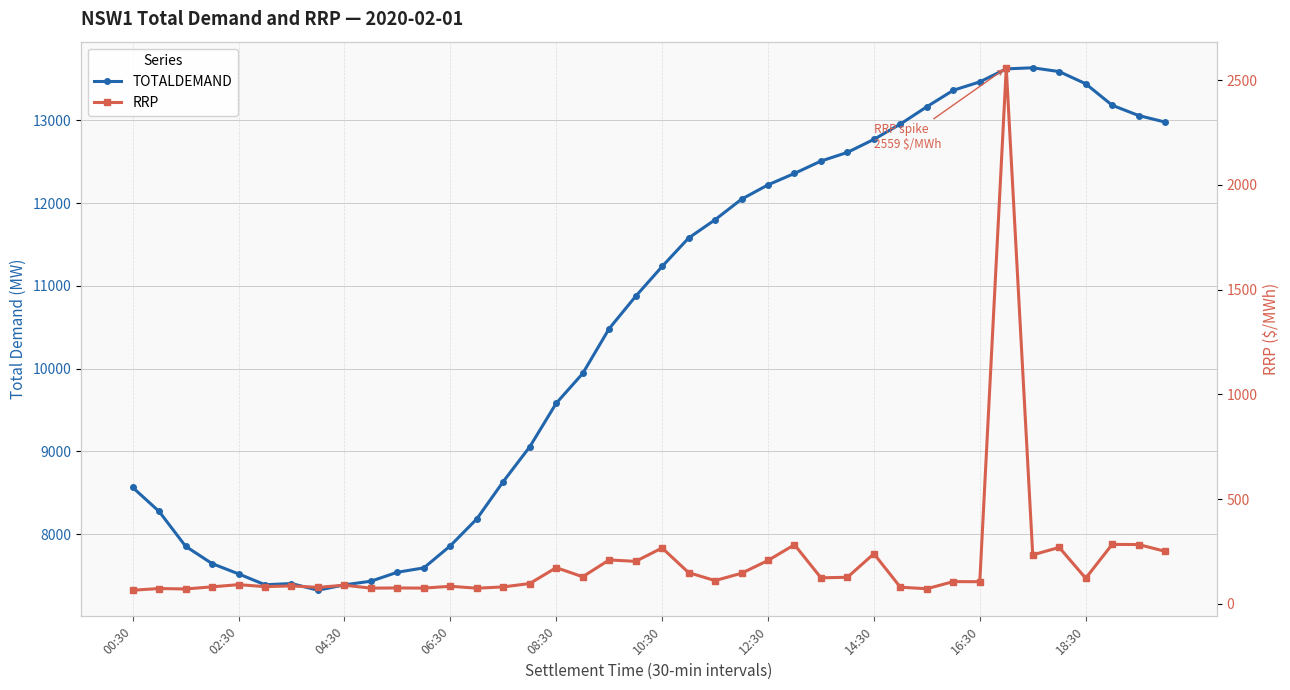

Does the chart have visible grid lines?

Yes